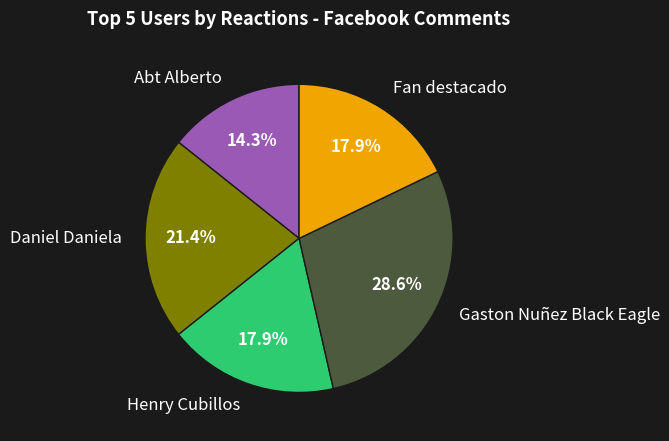

What percentage is the Abt Alberto slice, to the nearest percent?

14%